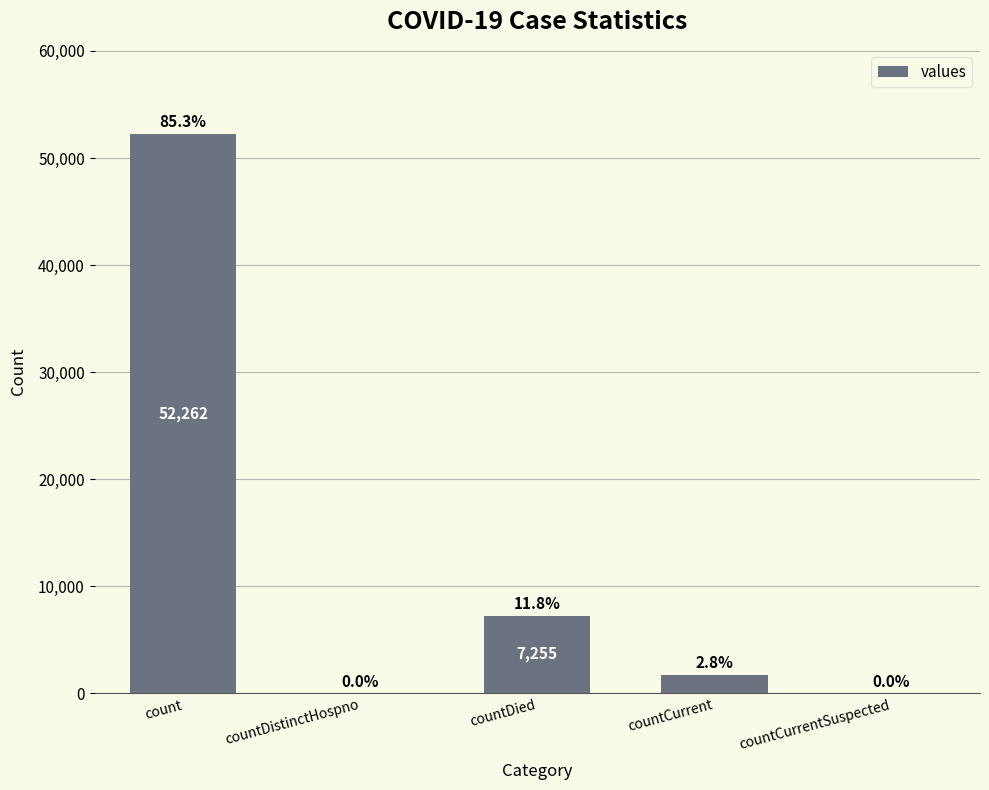

Reading left to right, what are all the values shown in this chart?

count=52262	countDistinctHospno=0	countDied=7255	countCurrent=1735	countCurrentSuspected=0